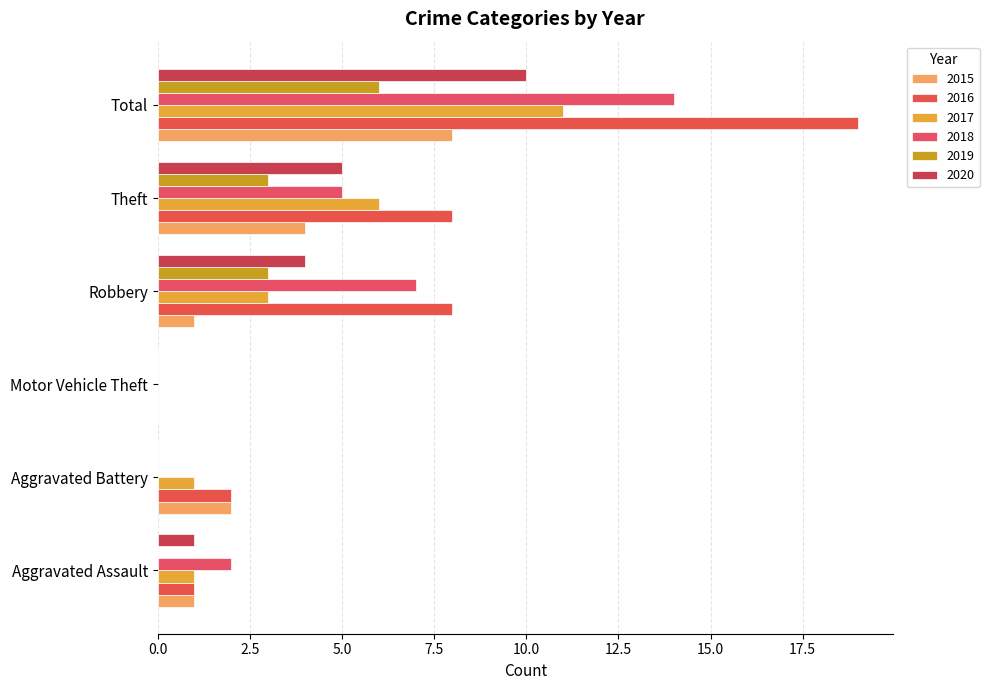

True or false: 2016 has a value of 8 at Theft.

True